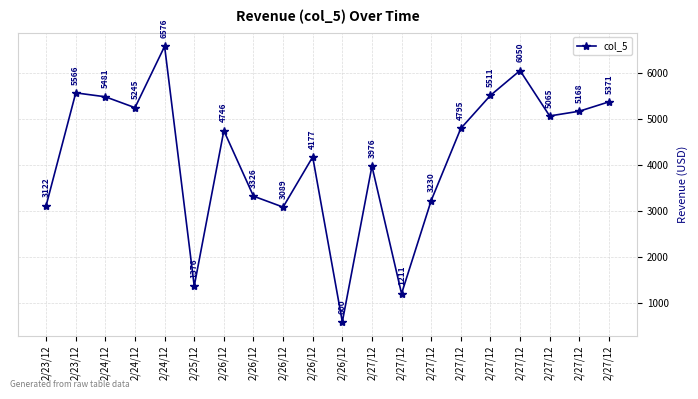

Rank the categories by value from lowest to highest.

2/26/12, 2/27/12, 2/25/12, 2/26/12, 2/23/12, 2/27/12, 2/26/12, 2/27/12, 2/26/12, 2/26/12, 2/27/12, 2/27/12, 2/27/12, 2/24/12, 2/27/12, 2/24/12, 2/27/12, 2/23/12, 2/27/12, 2/24/12